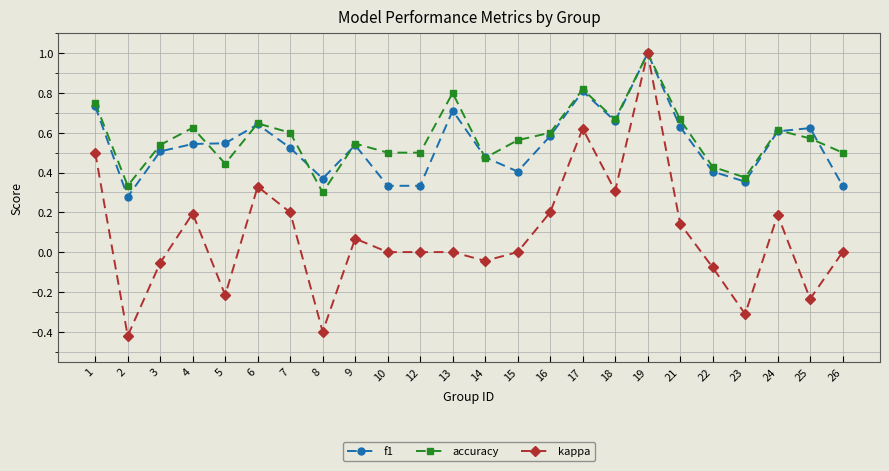

True or false: accuracy has more than 2 interior local peaks.

True